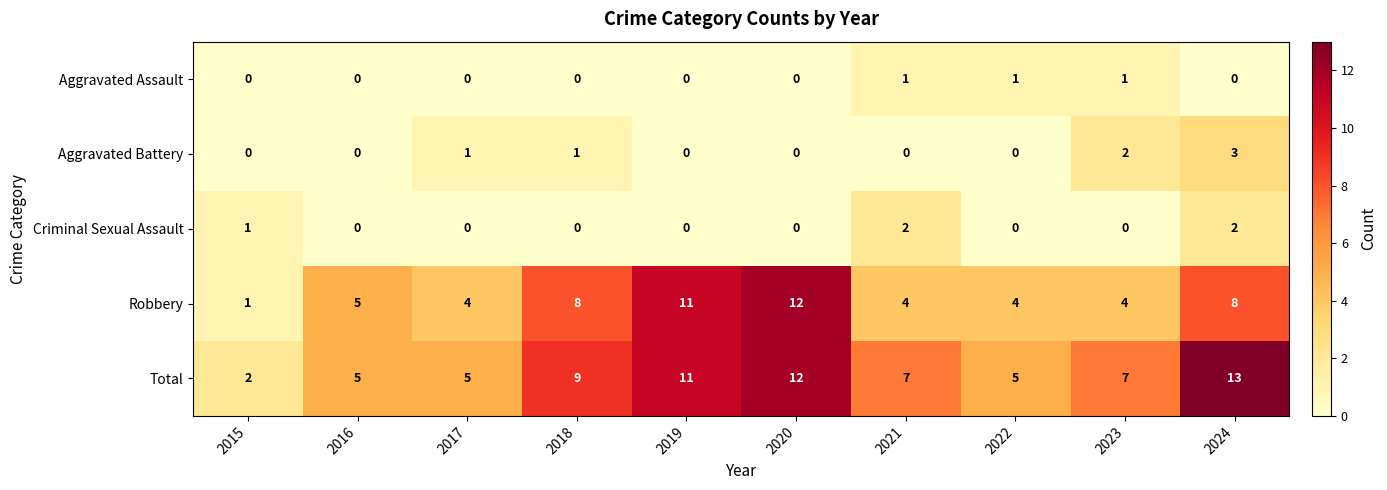

Which series has the largest total across all categories?

Total